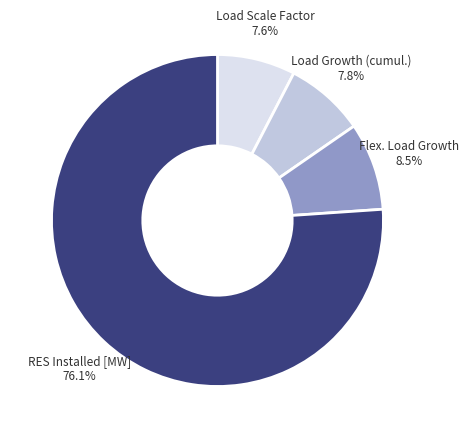

Does any single category account for the majority?

Yes